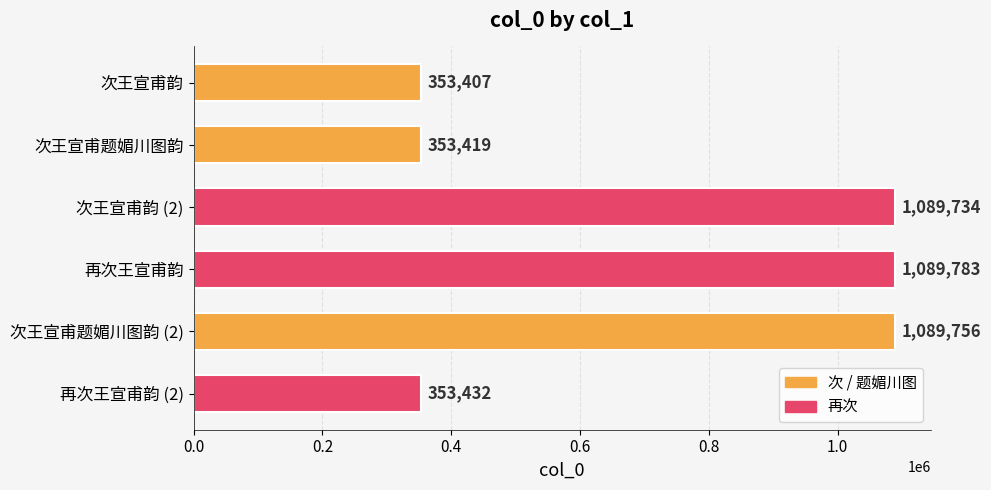

Are the bars horizontal?

Yes